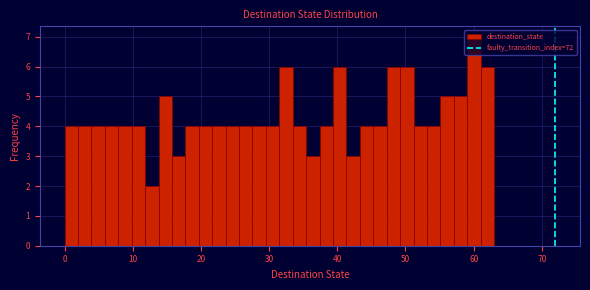

Read against the x-axis, roughly where is the centre of the tallest bar?

60